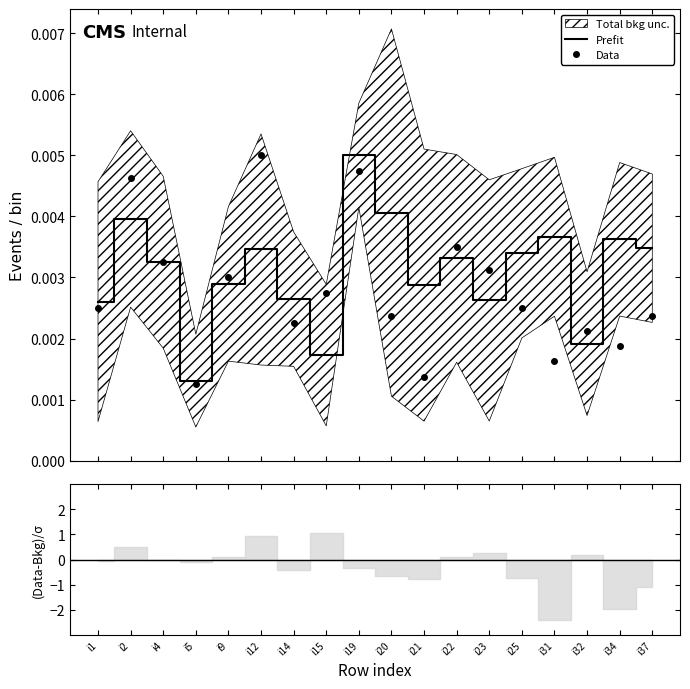

How many interior local peaks does the Prefit series have?

6